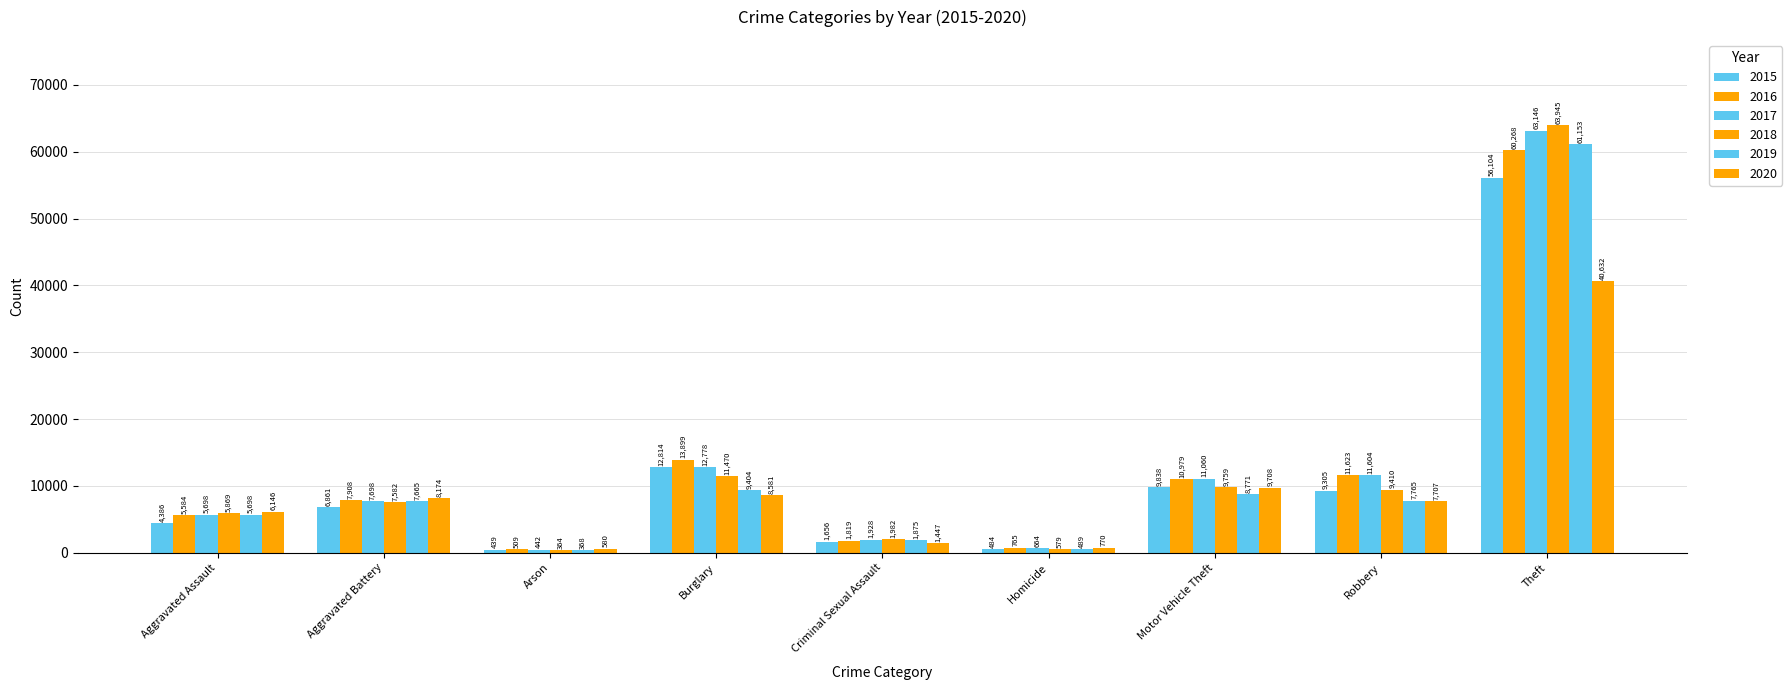

What is the maximum value shown in the chart?

63945